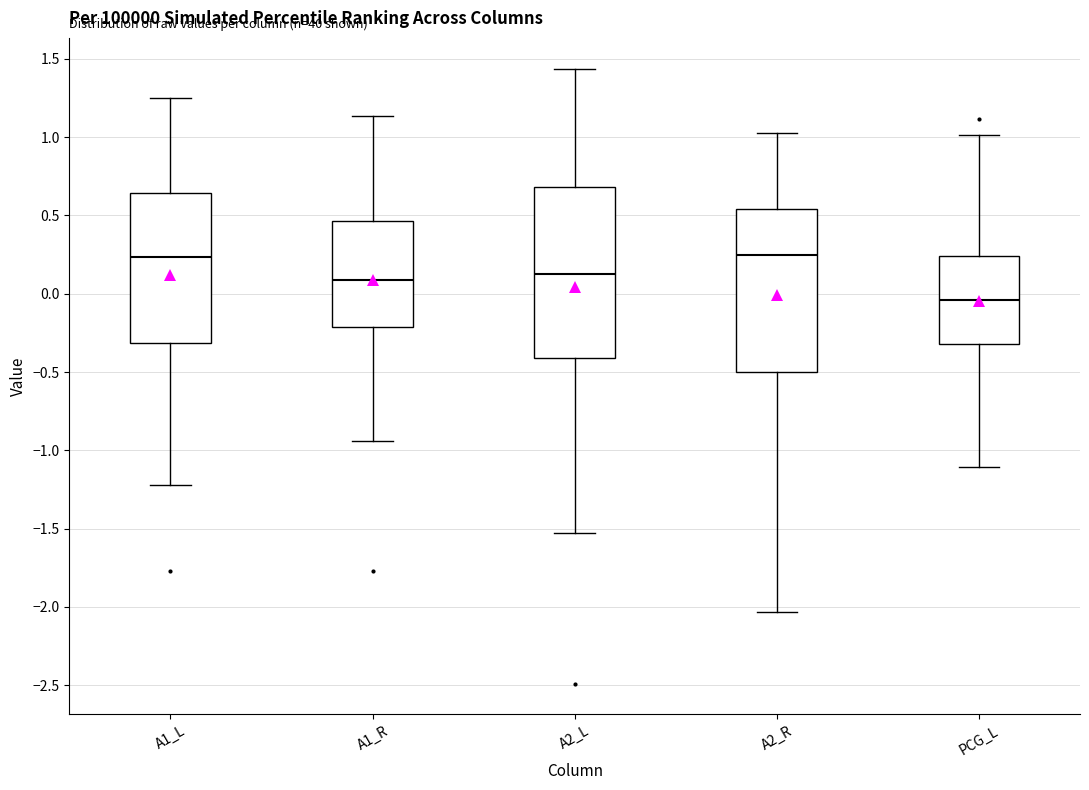

Where does the lower whisker of the box for PCG_L end on the y-axis? The values are not printed on the chart, so give them approximately, as read against the axis.

-1.10